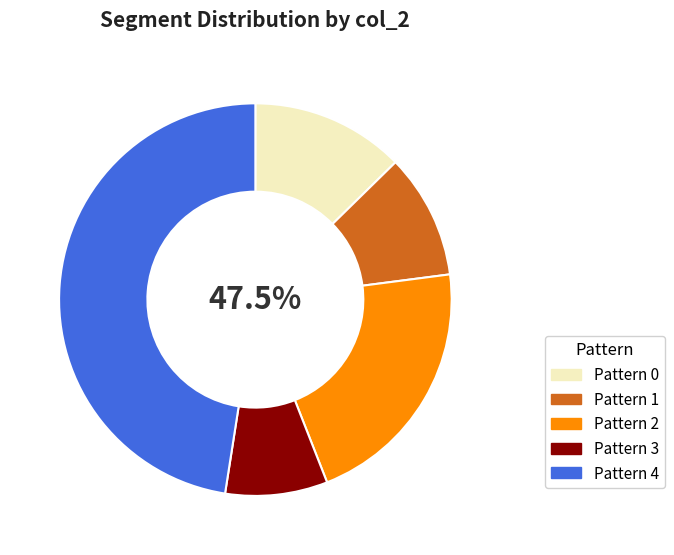

To the nearest percent, what portion does 2 represent?

22%